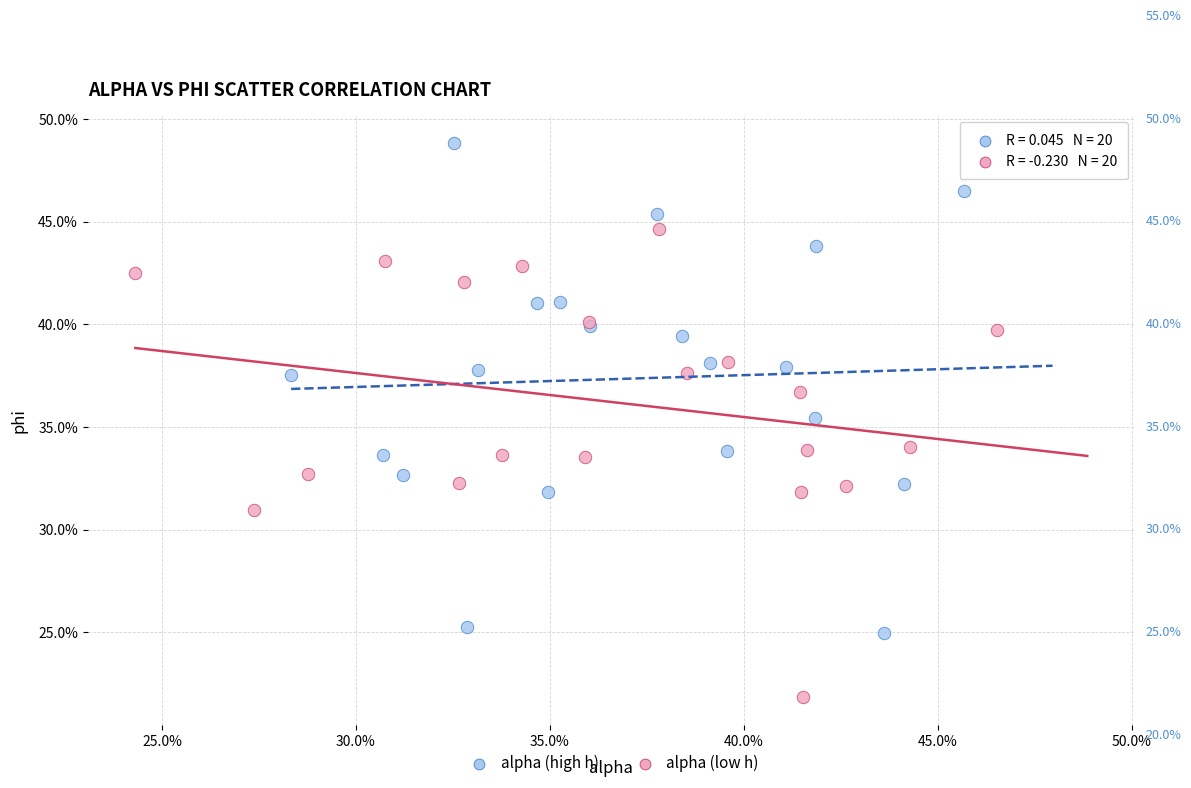

Which series has the widest spread of Y values?

alpha (high h)